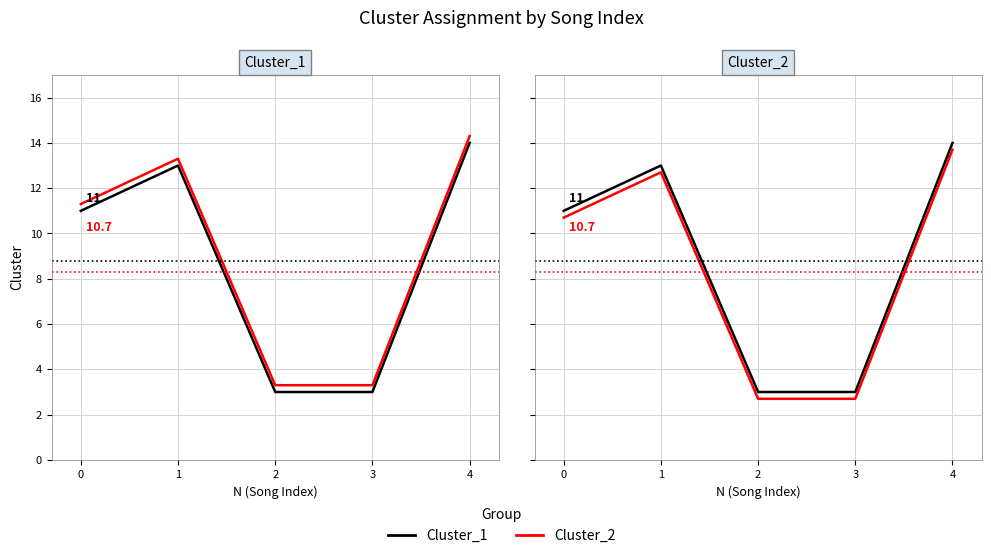

True or false: Cluster_1 and Cluster_2 cross at least once.

False